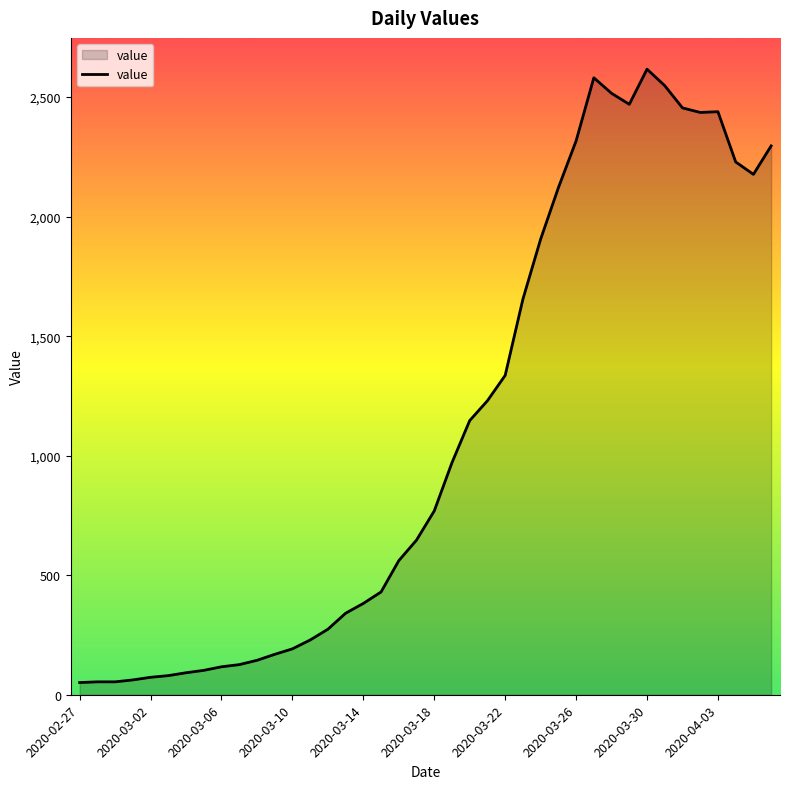

What is the difference between the maximum and minimum values?

2566